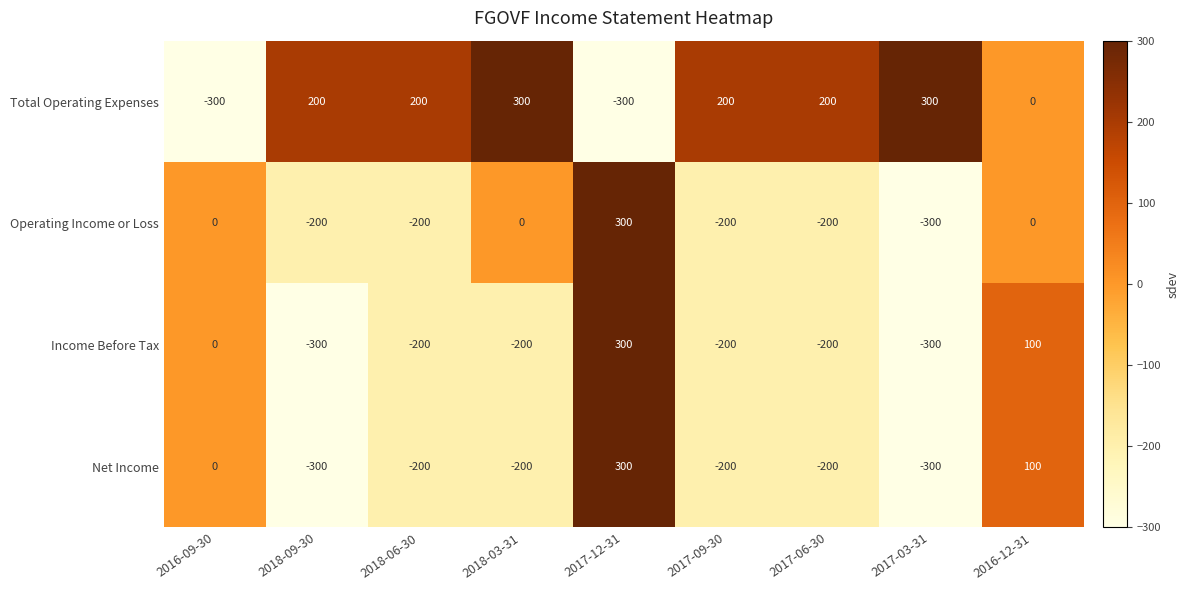

The value of Net Income at 2016-09-30 is 0. True or false?

True